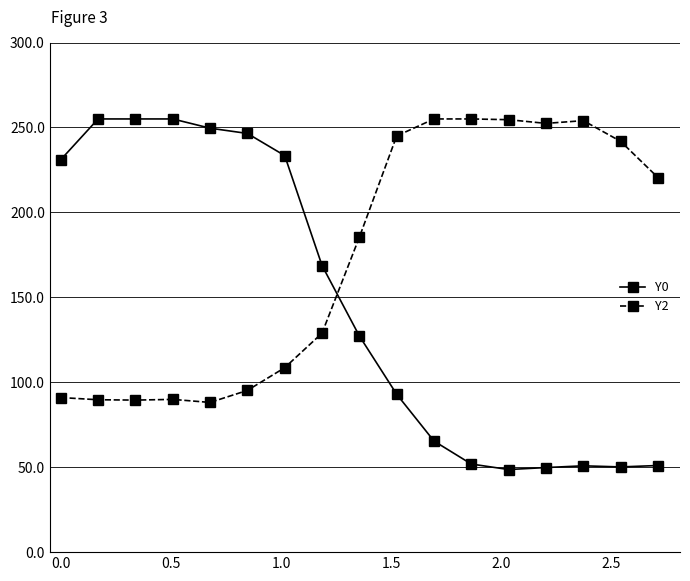

How many distinct data groups are displayed?

2